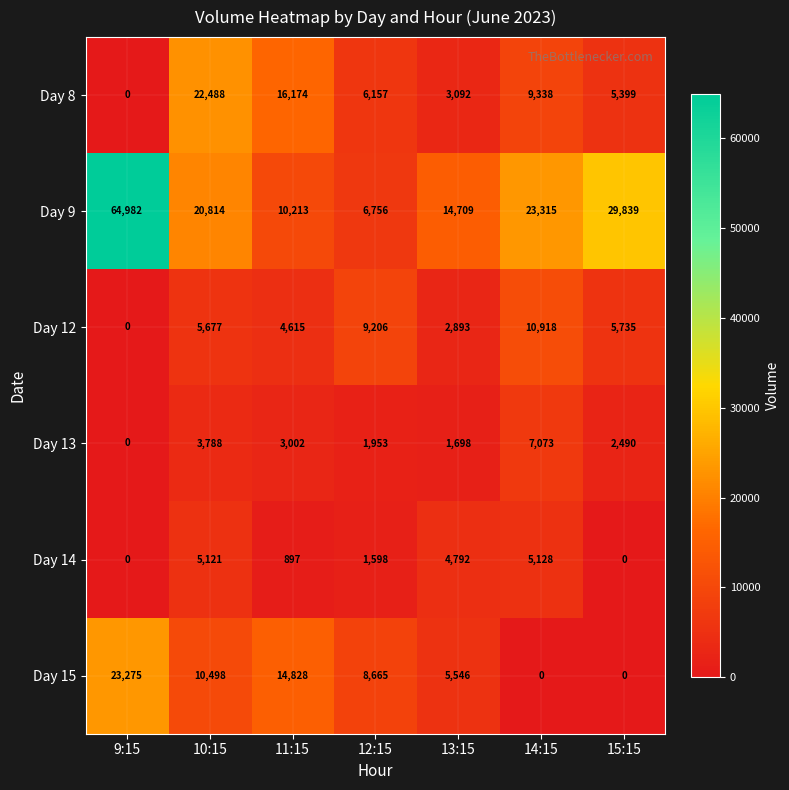

Which series has the largest range (max minus min)?

Day 9